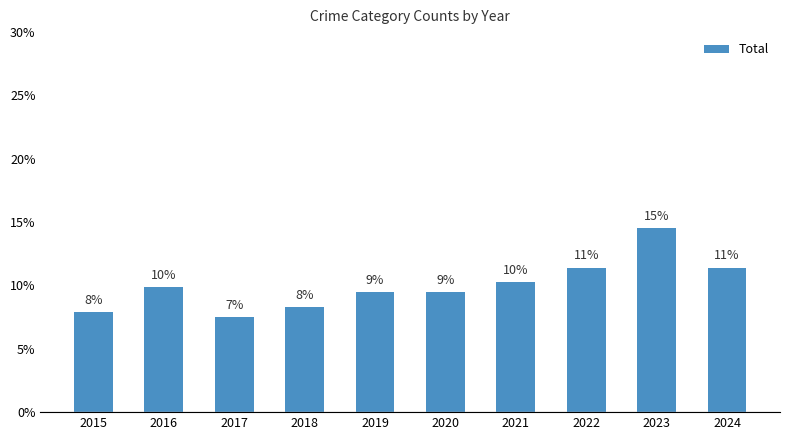

Rank the categories by value from highest to lowest.

2023, 2022, 2024, 2021, 2016, 2019, 2020, 2018, 2015, 2017